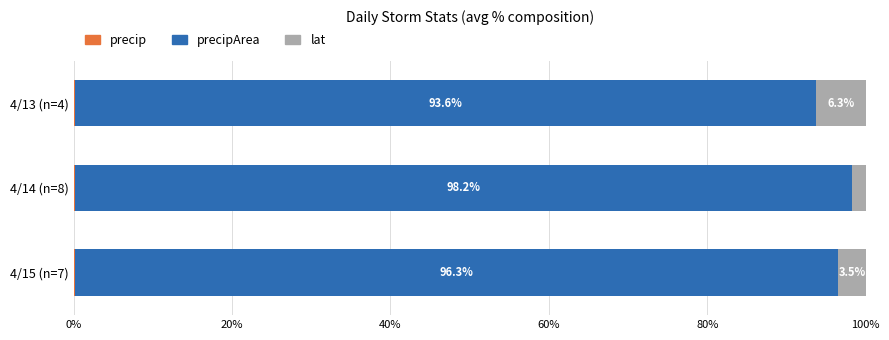

What is the total value across all series at 4/13 (n=4)?

100.0